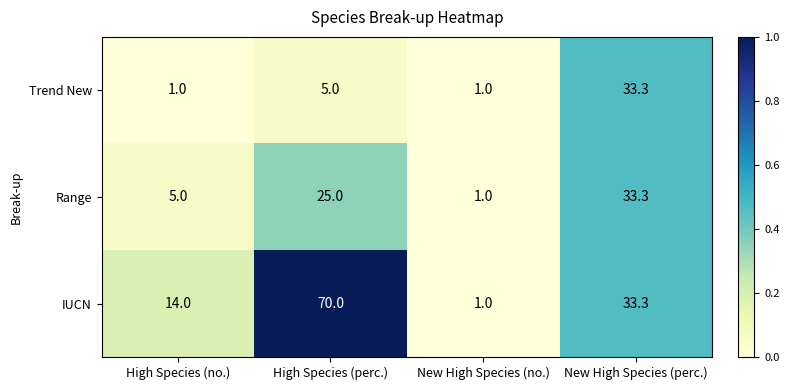

Read the Trend New value at High Species (no.).

1.0